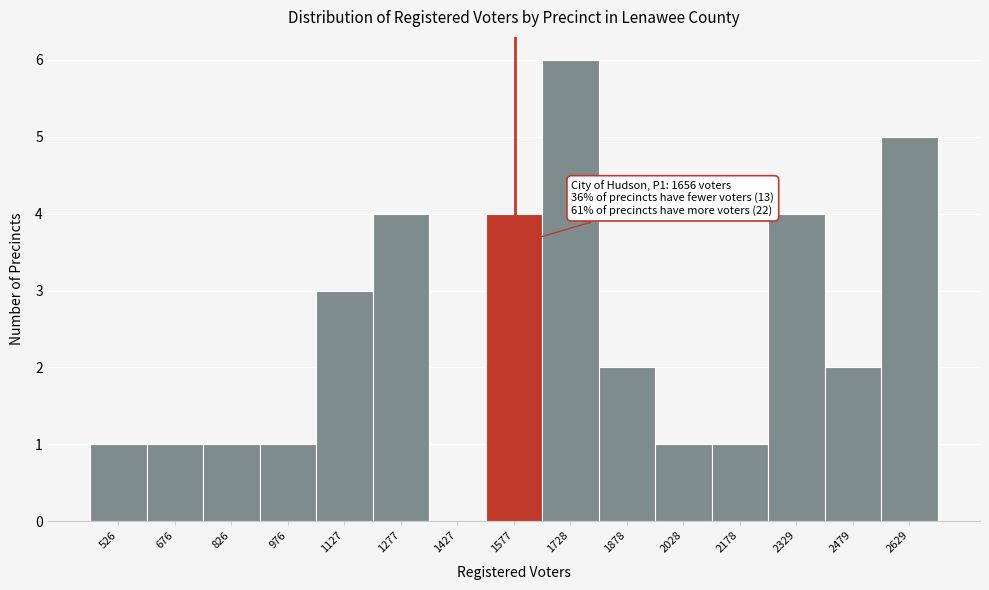

Reading right to left, extract all data points from this chart.

2629=5	2479=2	2329=4	2178=1	2028=1	1878=2	1728=6	1577=4	1427=0	1277=4	1127=3	976=1	826=1	676=1	526=1